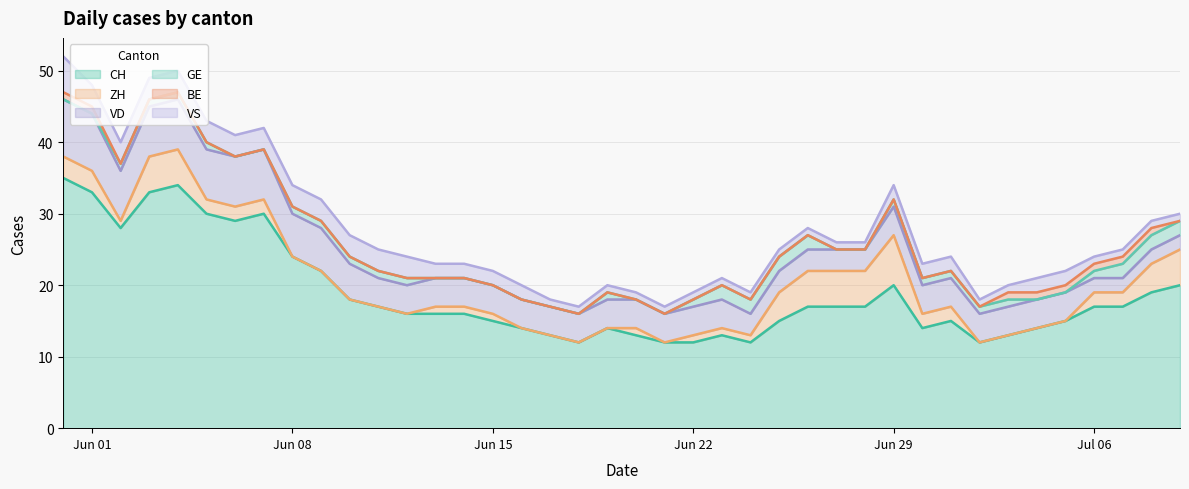

What is the value of the VD point at the 5th from the left?

7